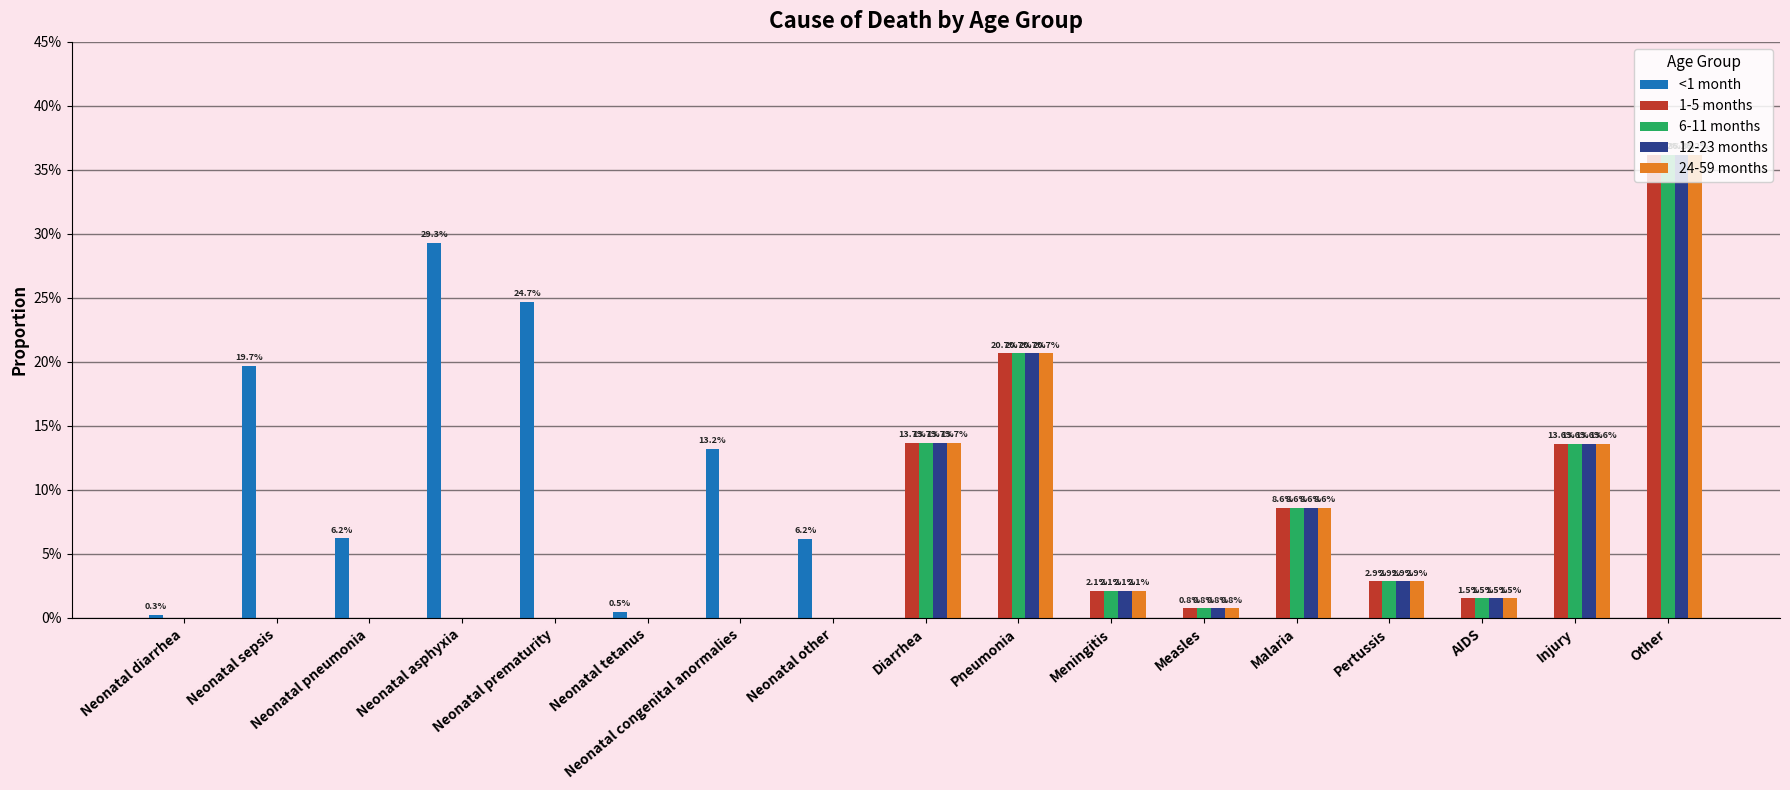

What position from the left is Pertussis?

14